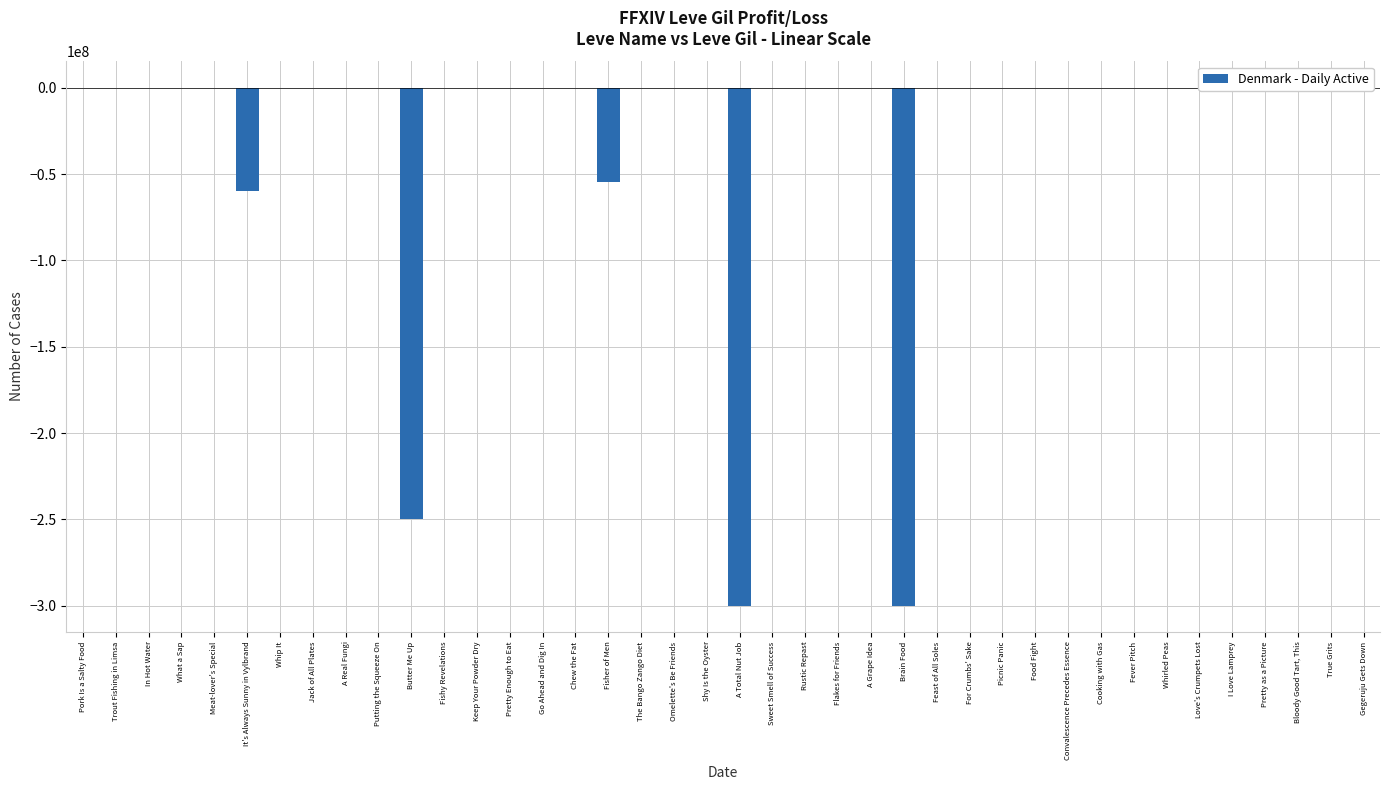

At which category does the chart reach its peak across all series?

I Love Lamprey